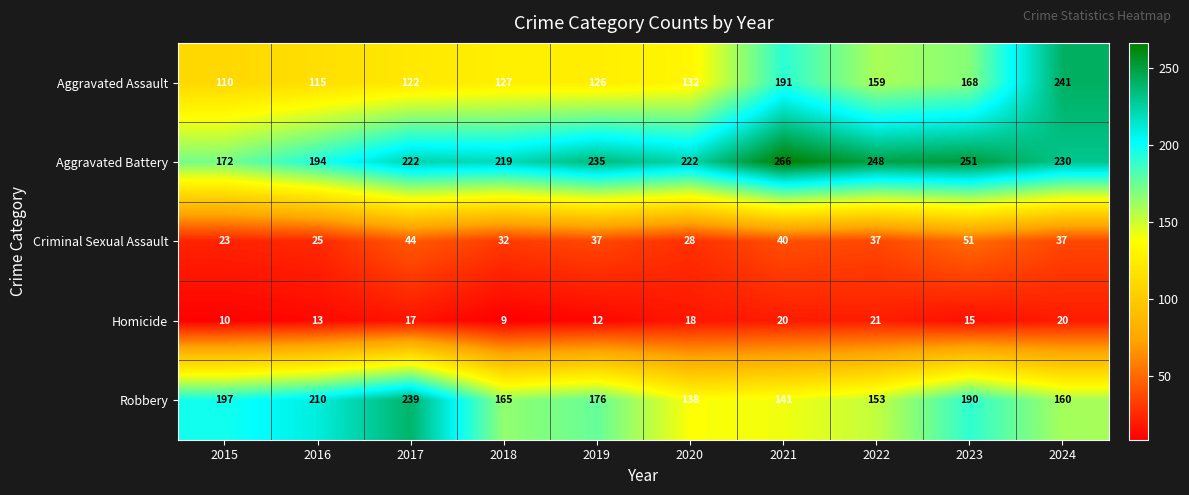

At 2018, list the series in order from largest to smallest.

Aggravated Battery, Robbery, Aggravated Assault, Criminal Sexual Assault, Homicide